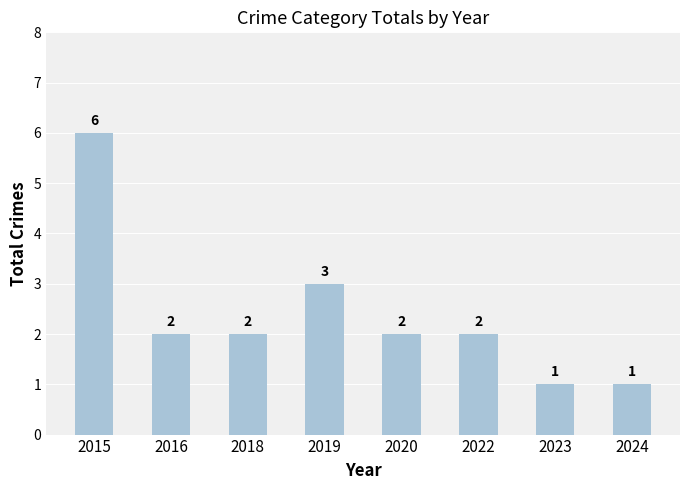

True or false: the data shows 4 at 2018.

False